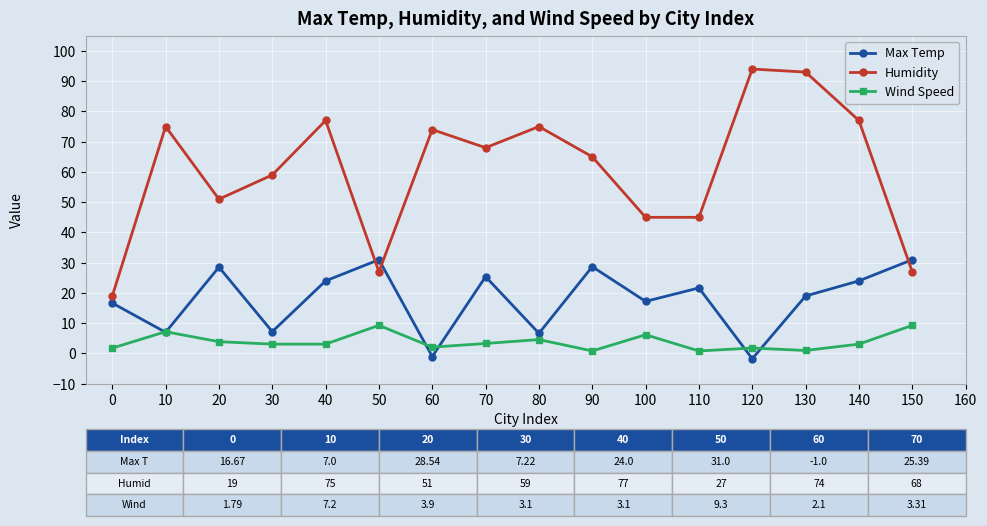

Rank the series by their average value, from lowest to highest.

Wind Speed, Max Temp, Humidity